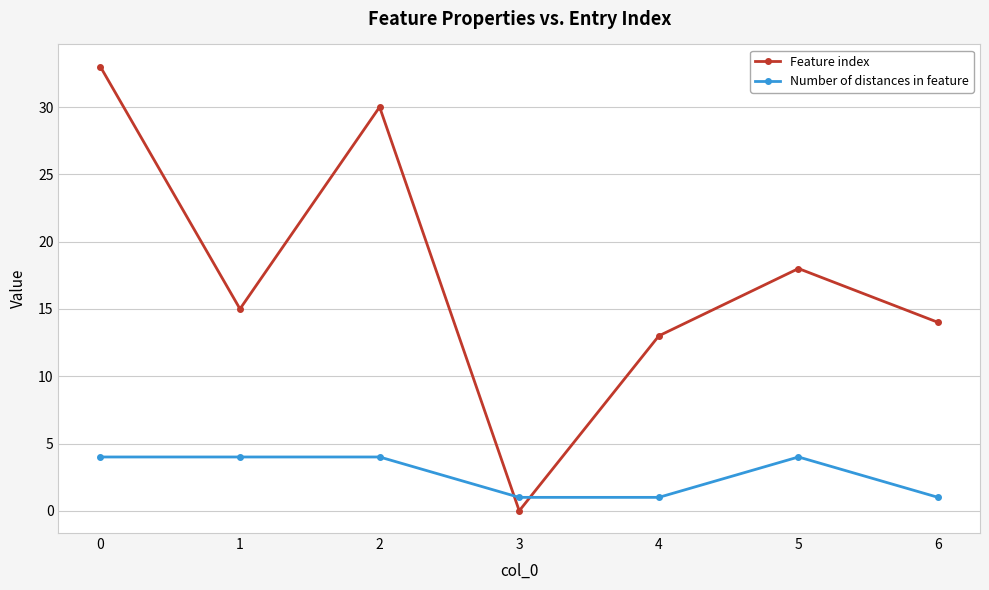

True or false: Feature index has a value of 13 at 4.

True